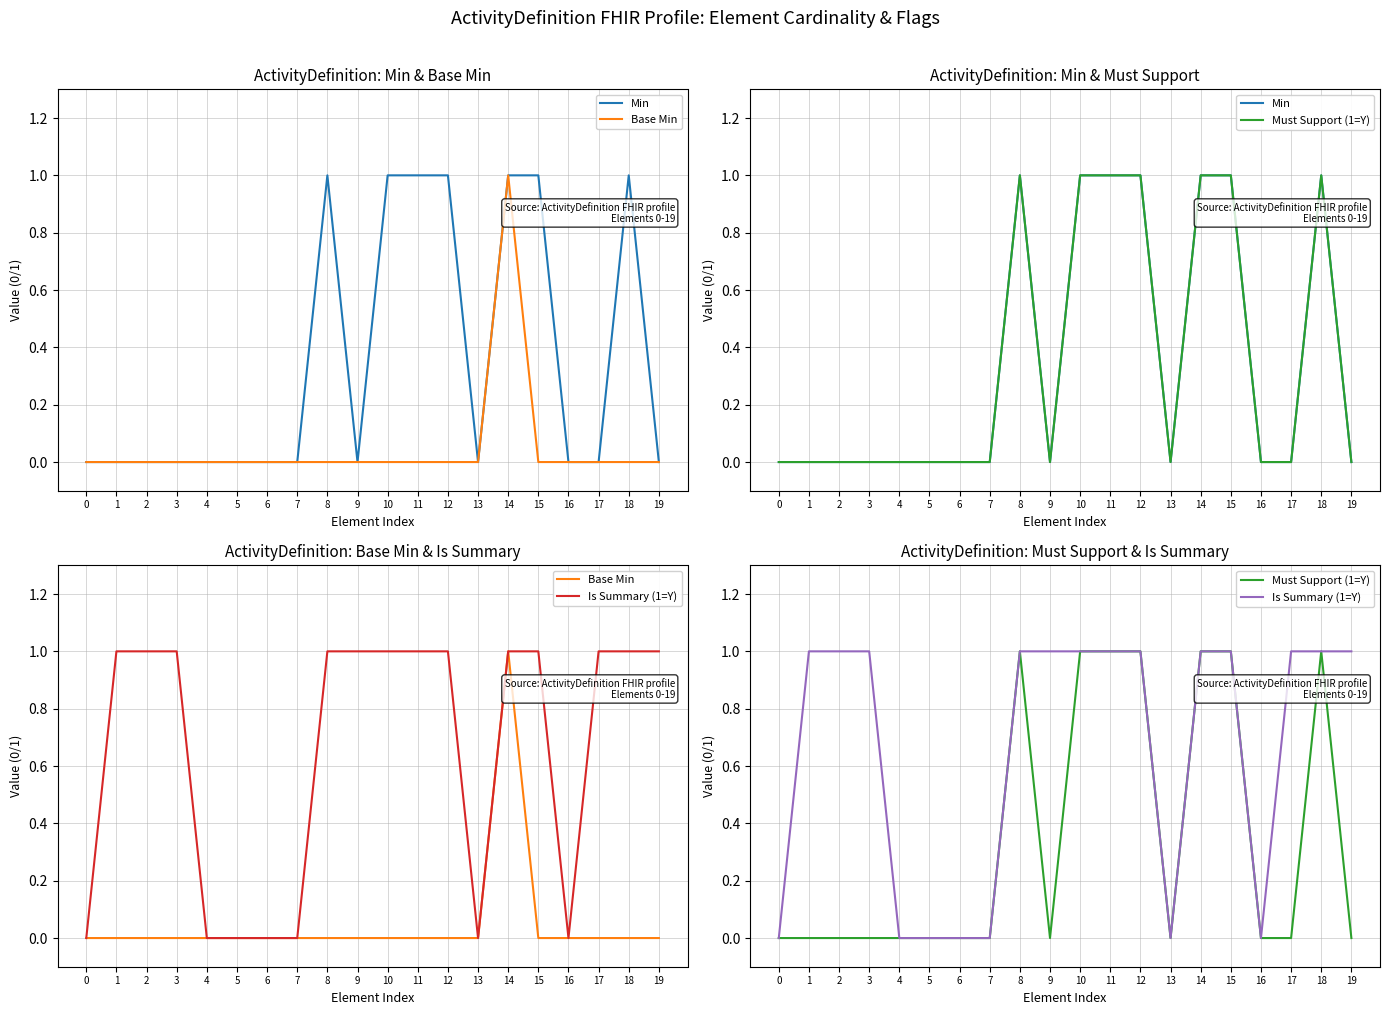

Count the number of data series in this chart.

4